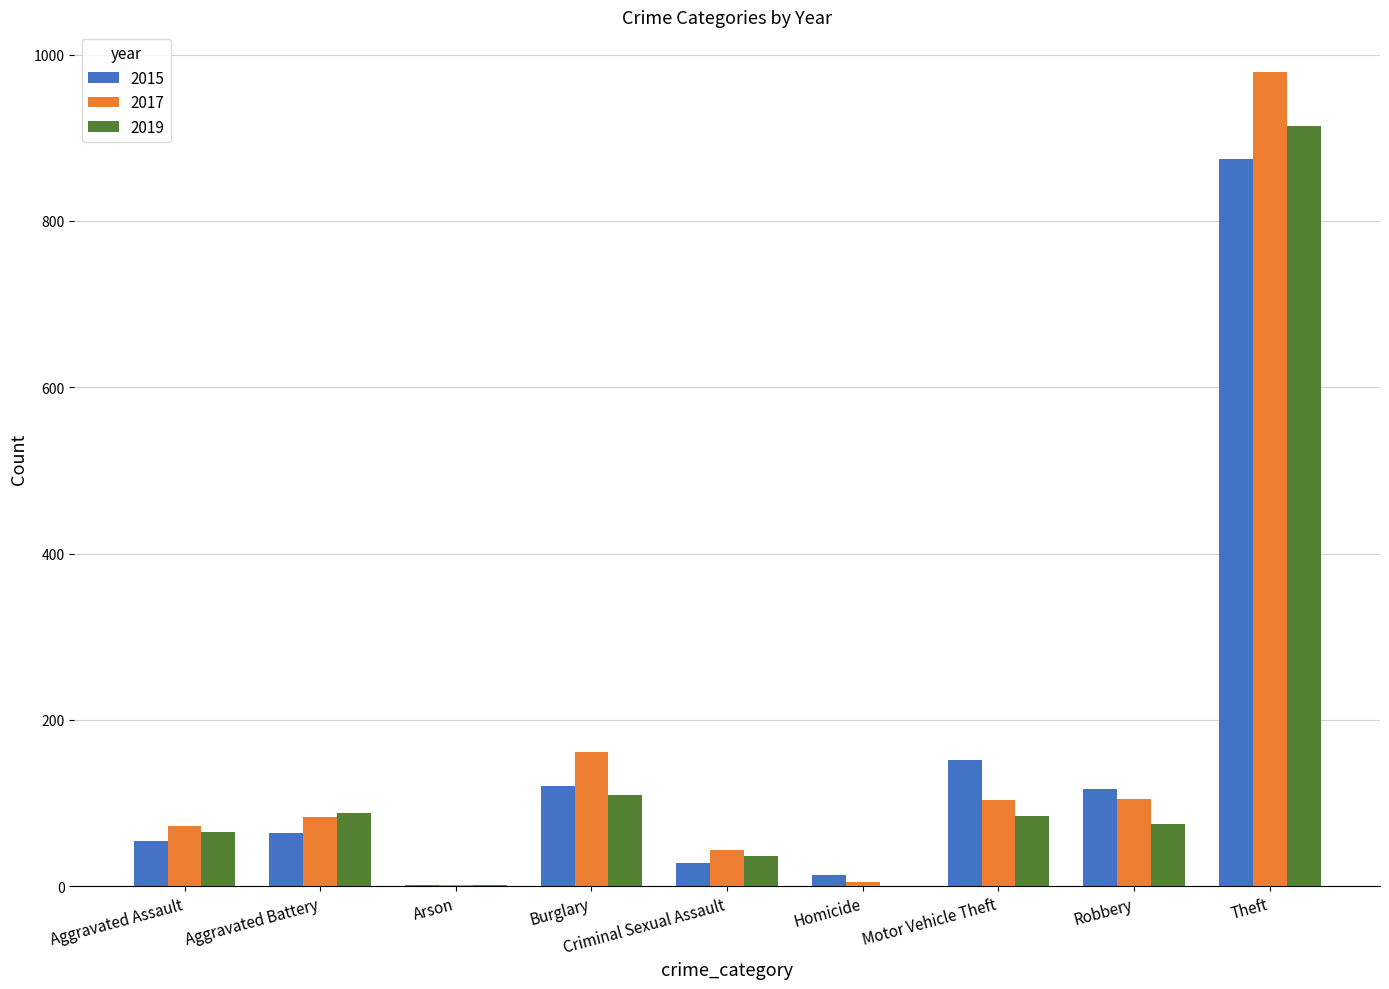

What is the greatest value displayed?

979